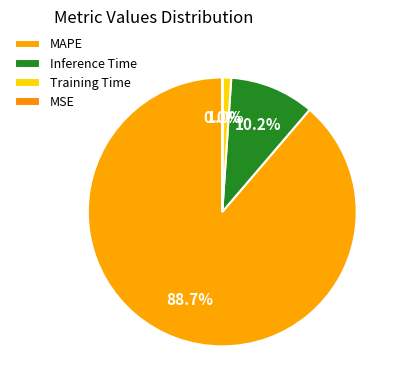

Does any single category account for the majority?

Yes